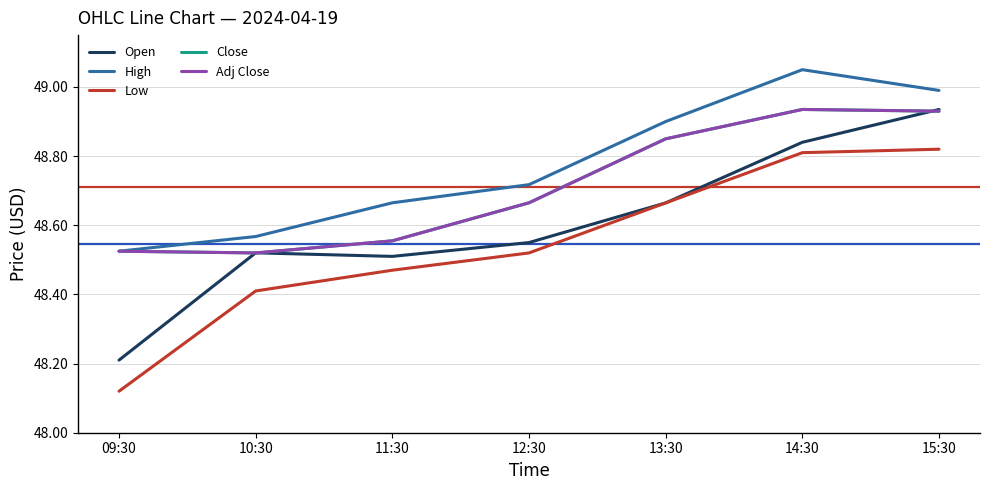

What is the greatest value displayed?

49.0